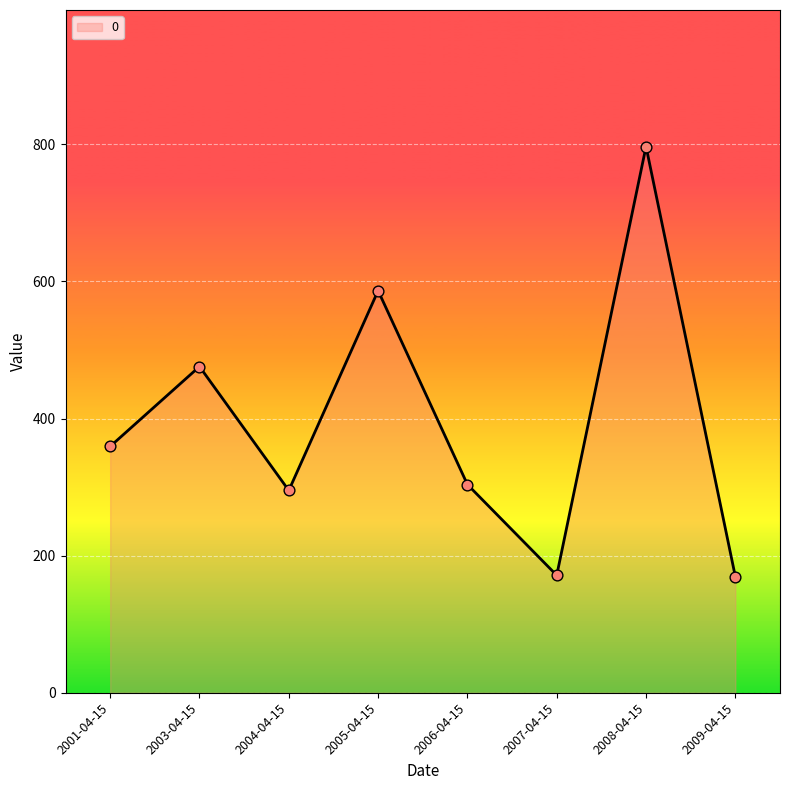

Approximately how many times larger is the value at 2008-04-15 compared to 2007-04-15?

4.7